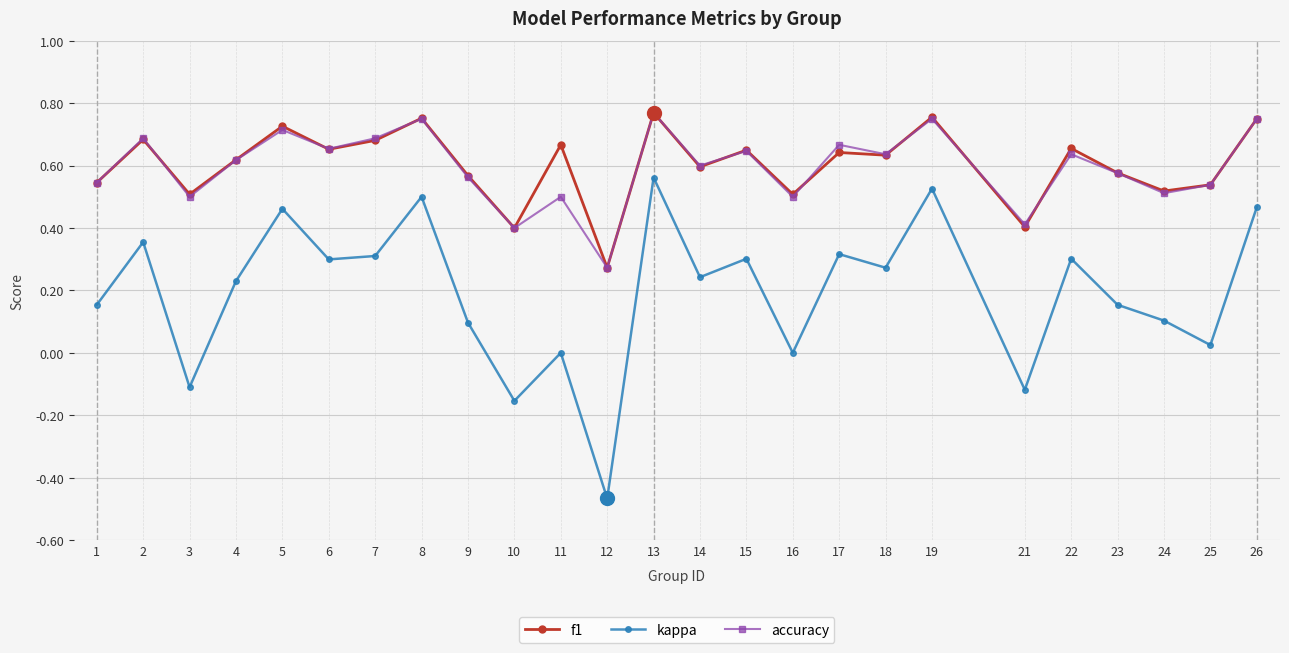

Is this an area chart (filled region under the line)?

No